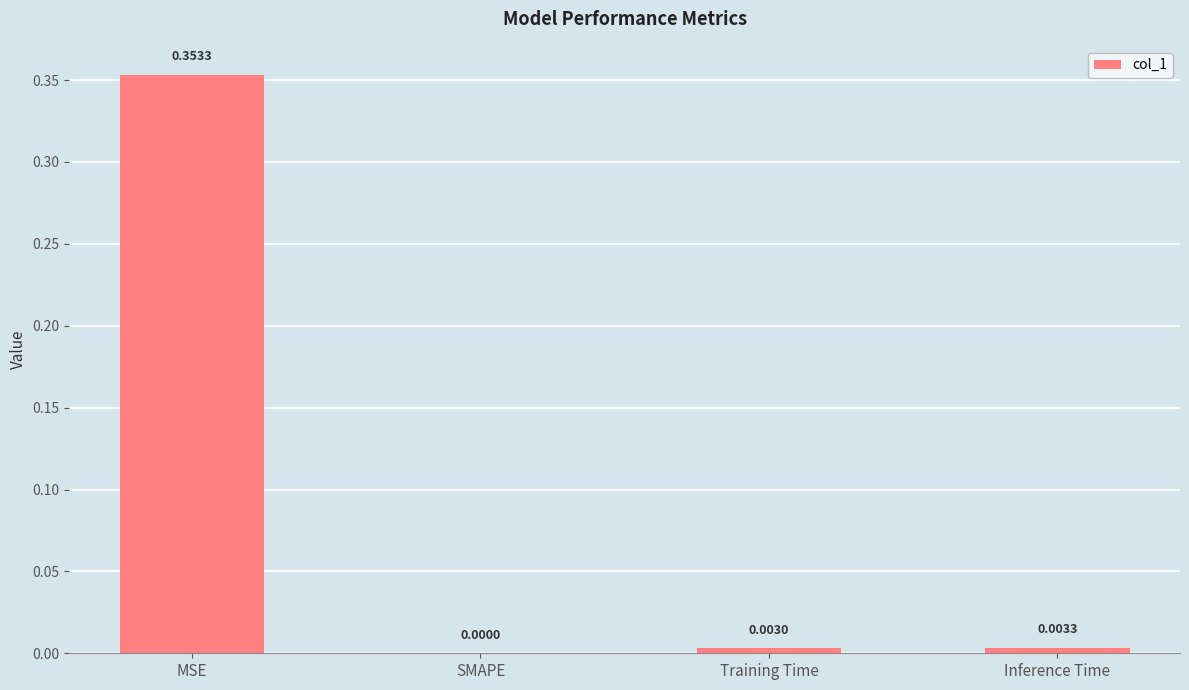

Which label corresponds to the largest value in the chart?

MSE